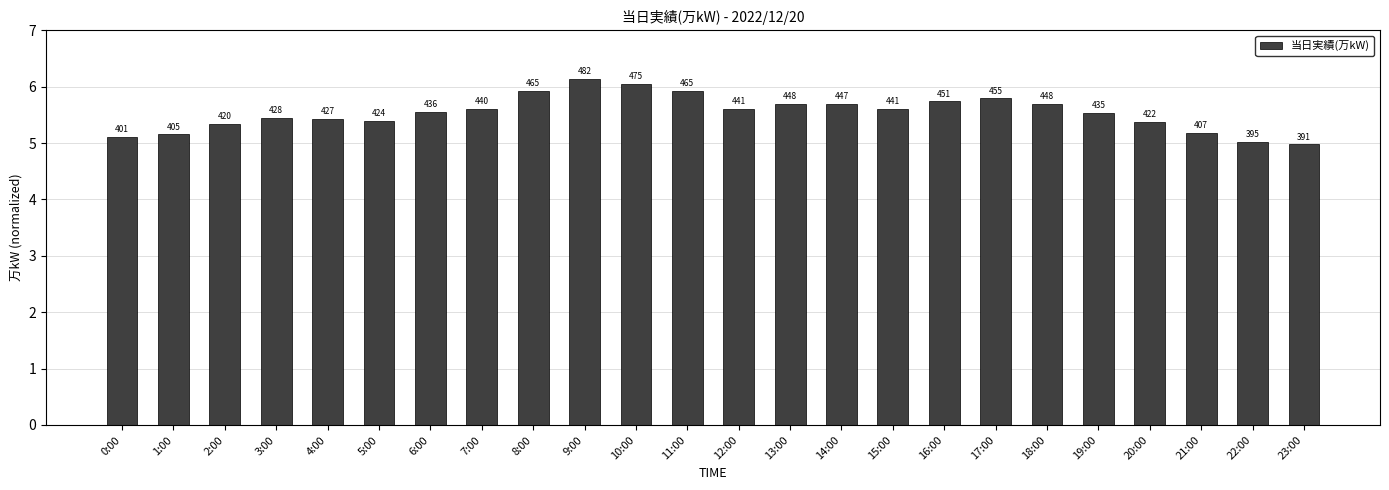

Does the chart contain any negative values?

No